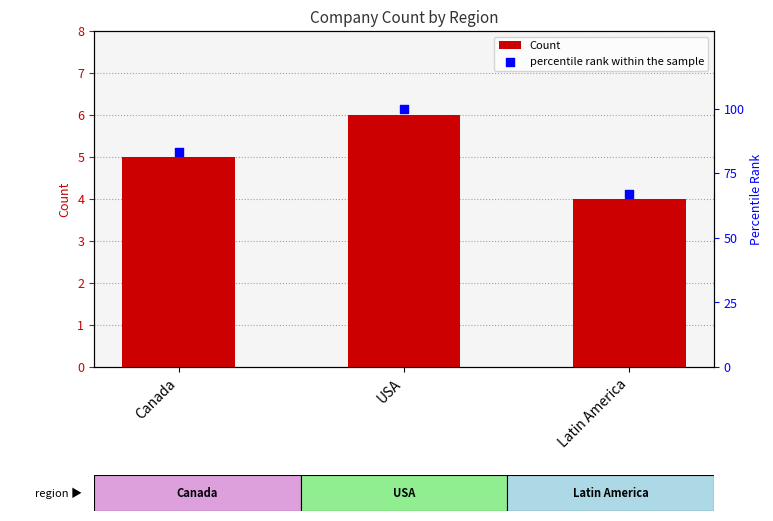

Which series has the widest spread of Y values?

percentile rank within the sample